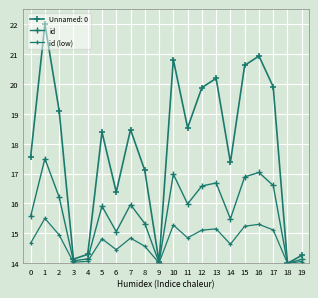

How many data points does each series have?

20